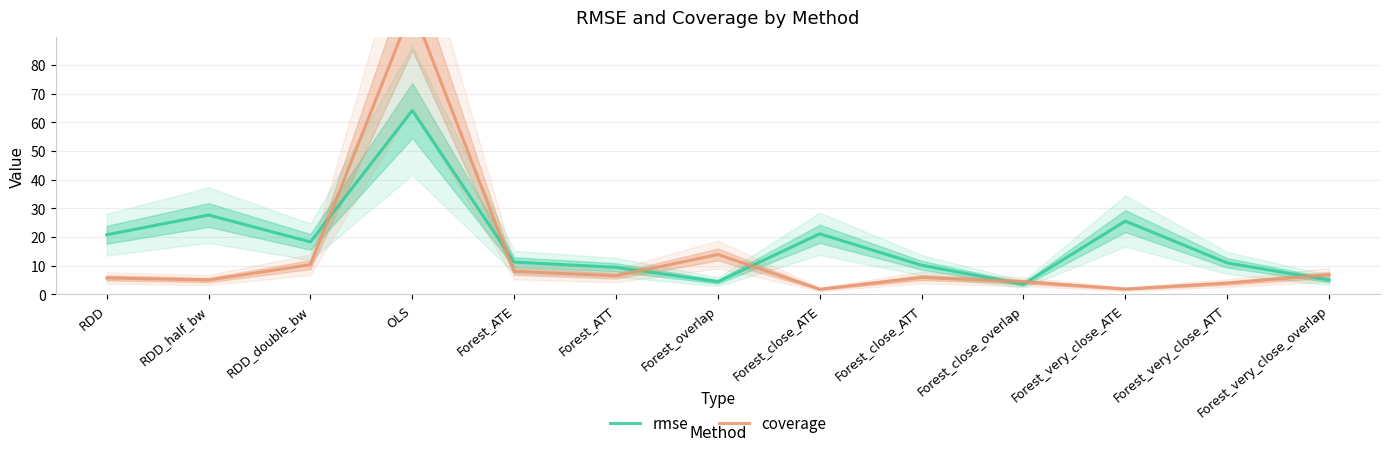

Rank the series at Forest_very_close_overlap from lowest to highest value.

rmse, coverage